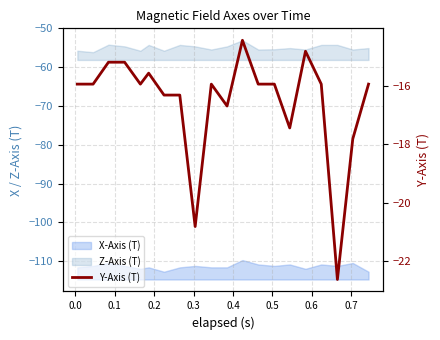

Is it true that the value at 0.2 is -5.2?

False